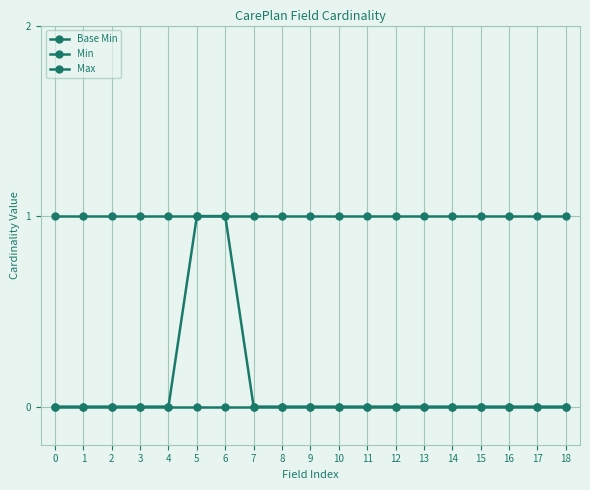

How many categories are shown in the chart?

19